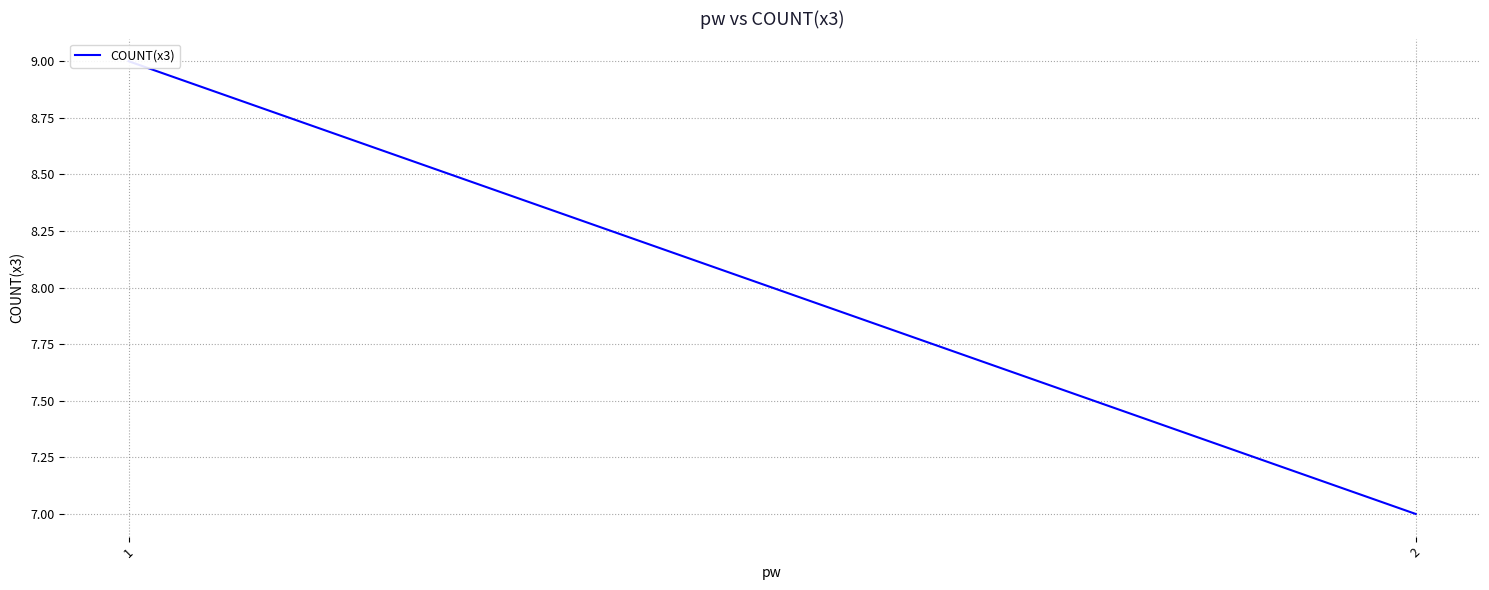

Read the value at 2.

7